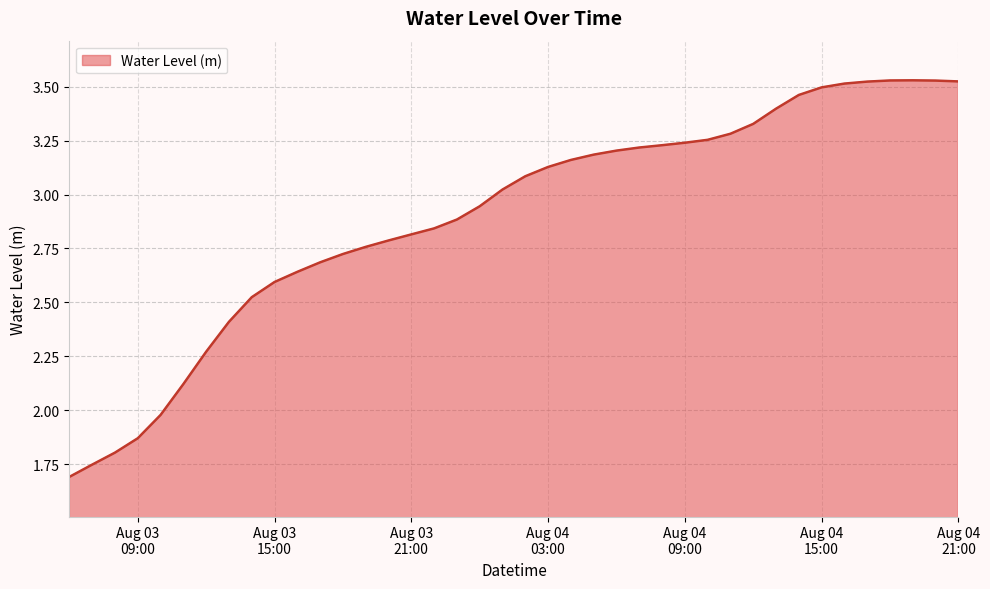

What is the difference between the maximum and minimum values?

1.8